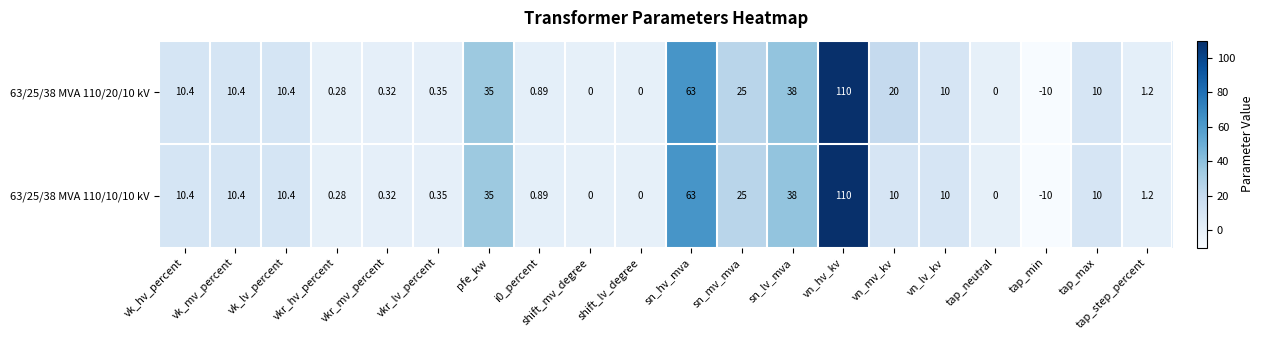

Which label corresponds to the largest value in the chart?

vn_hv_kv